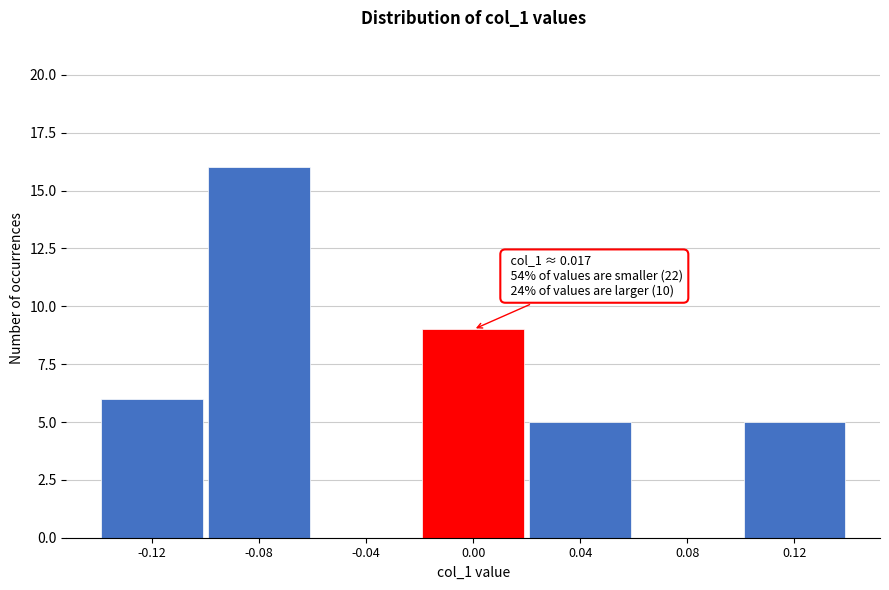

Reading left to right, list all the values displayed in this chart.

-0.12=6	-0.08=16	-0.04=0	0.00=9	0.04=5	0.08=0	0.12=5